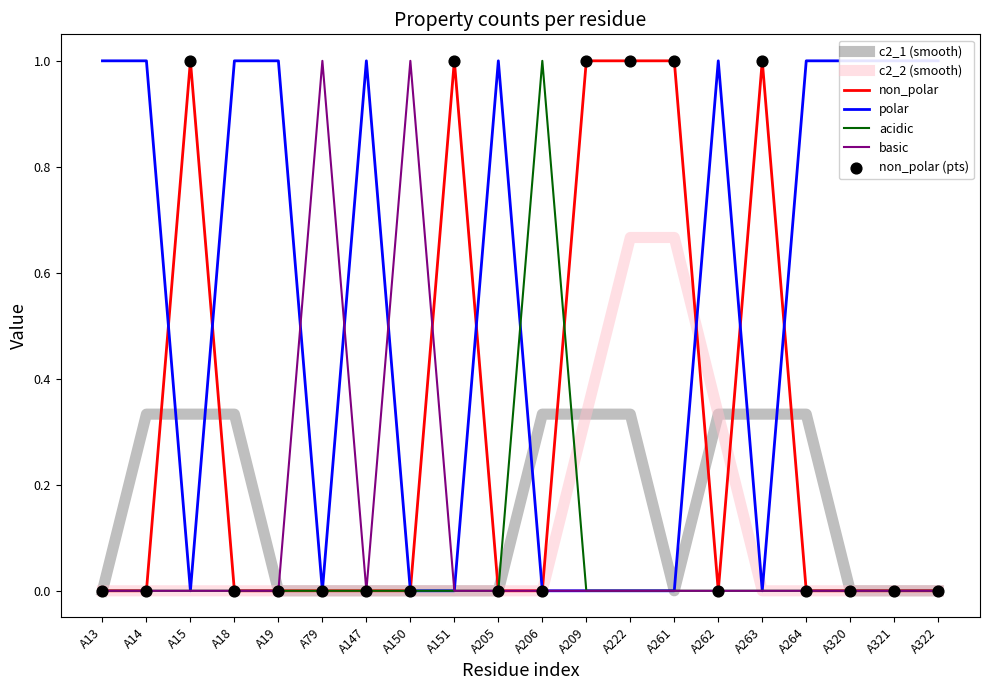

Which series reaches the minimum Y coordinate?

non_polar